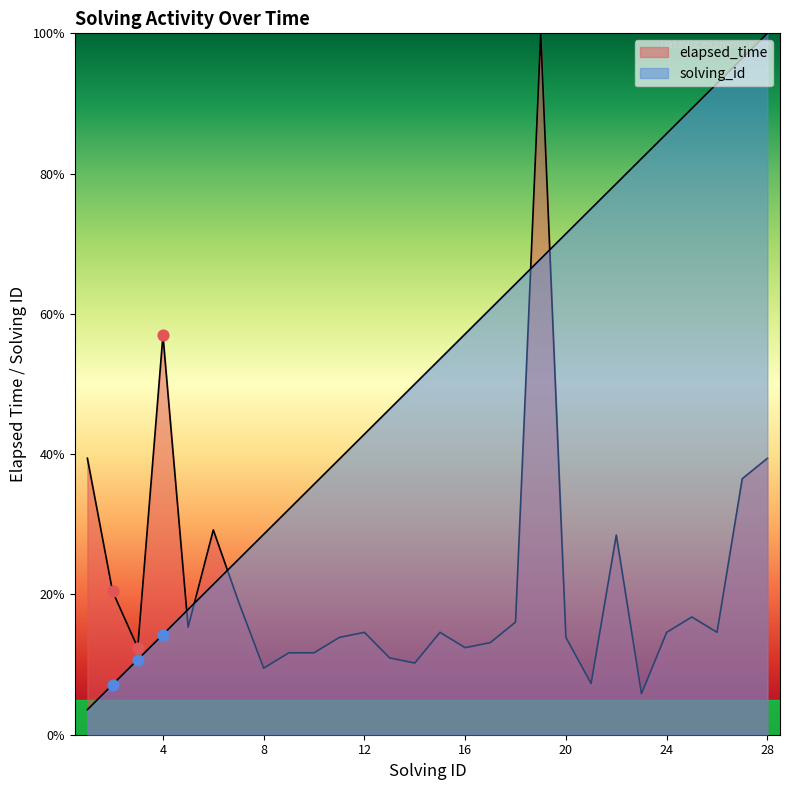

Which series contains the highest Y value?

solving_id